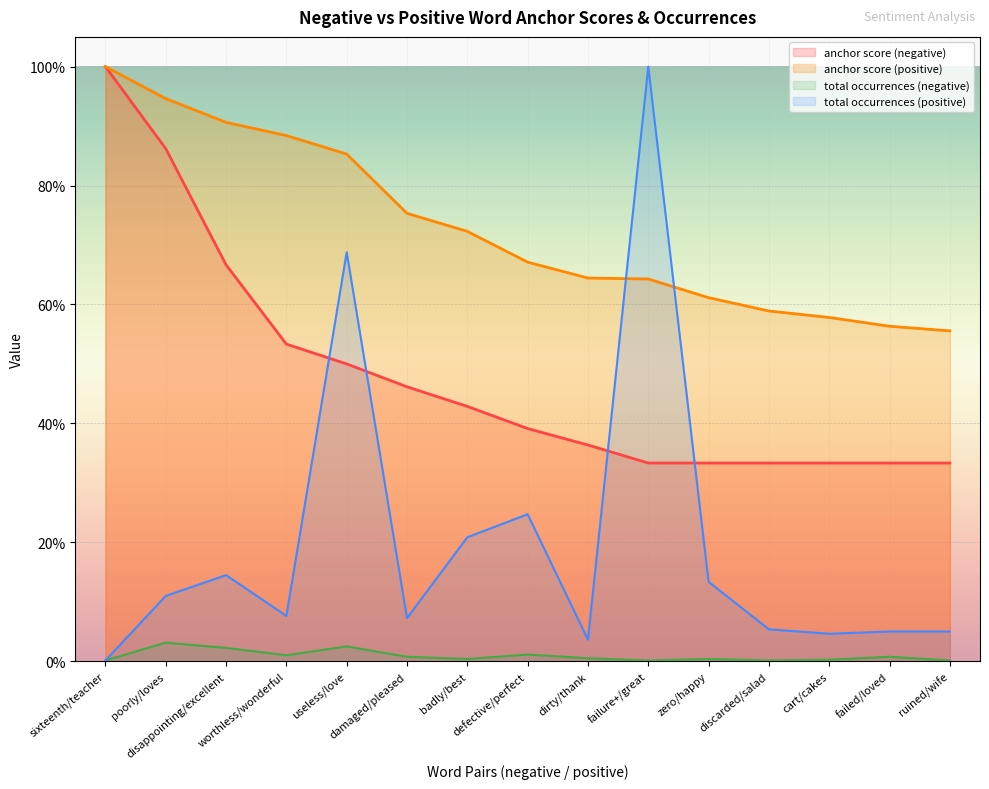

At how many categories does at least one series exceed 0?

15